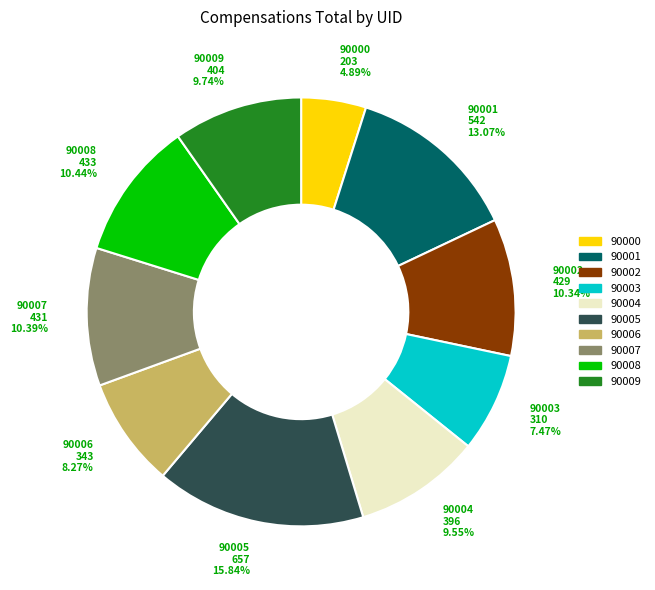

To the nearest percent, what is the difference between the largest and smallest slice percentages?

11%